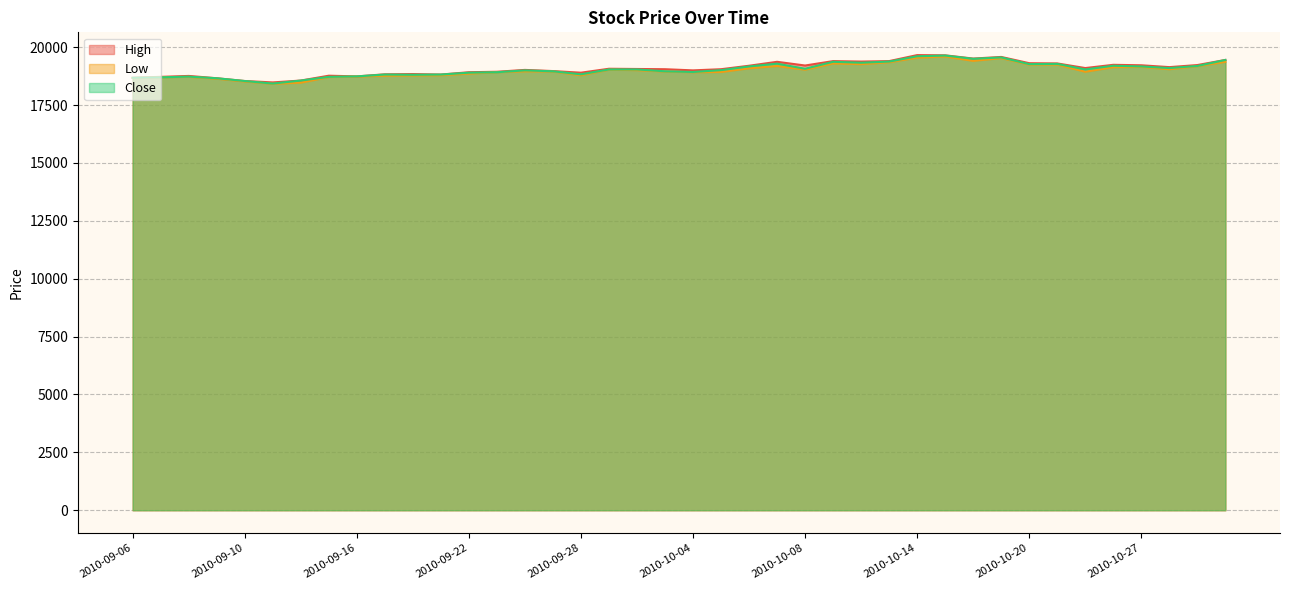

At how many categories does at least one series exceed 18804?

31